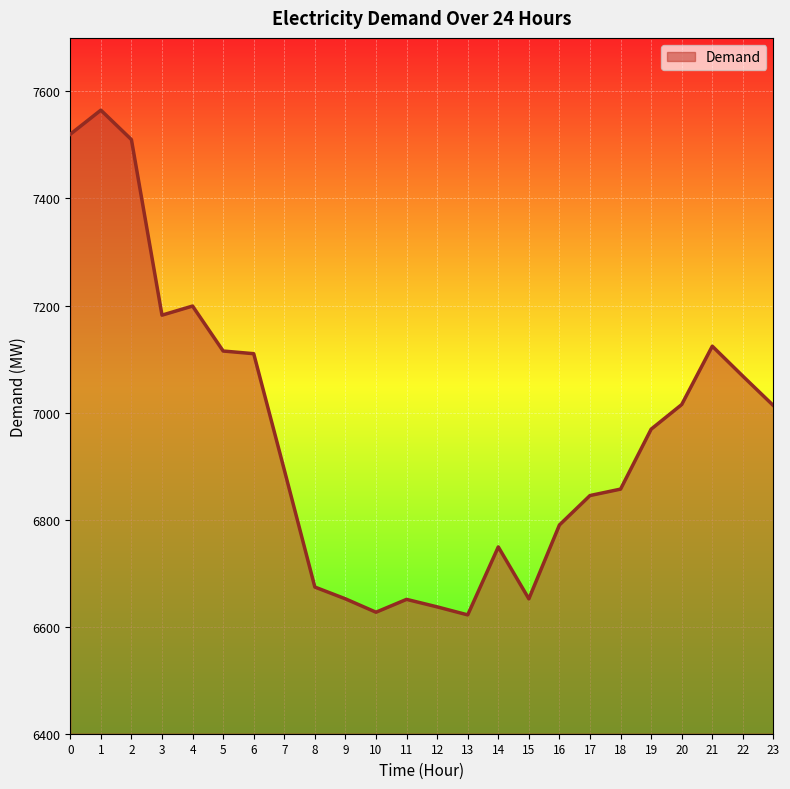

How many lines are shown in the chart?

1